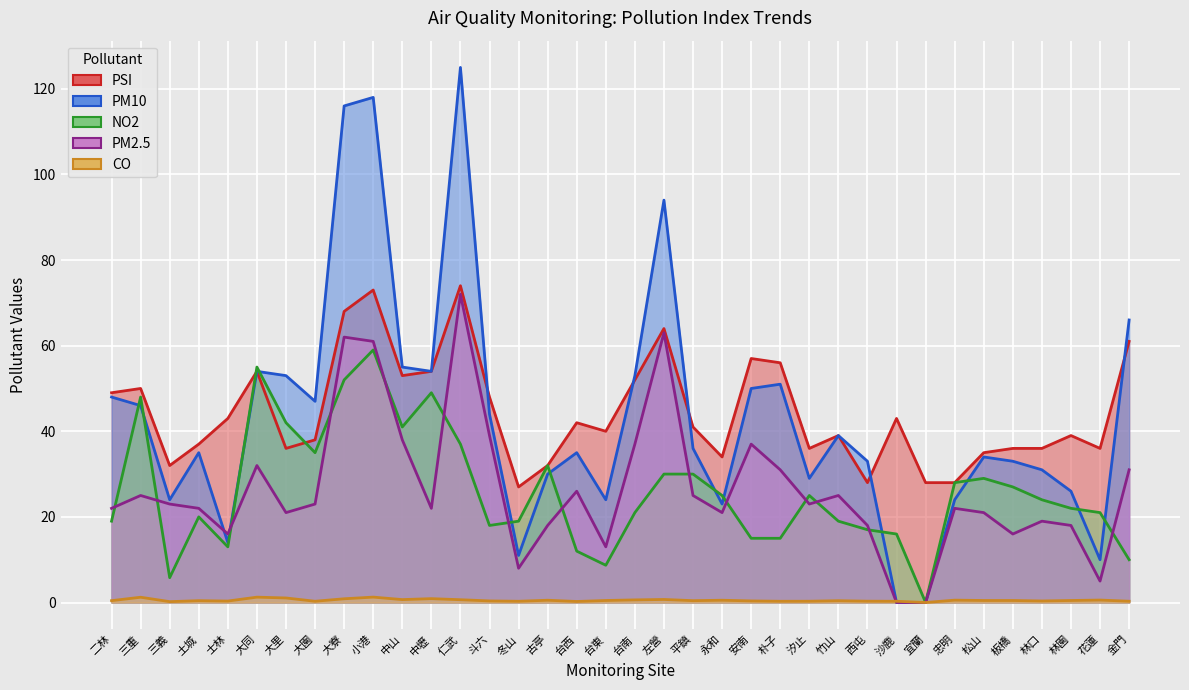

What is the label of the 19th point from the right?

台東